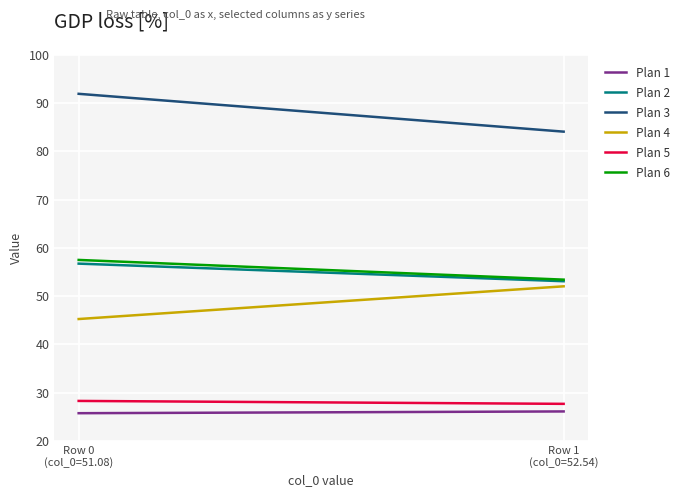

How many distinct data groups are displayed?

6